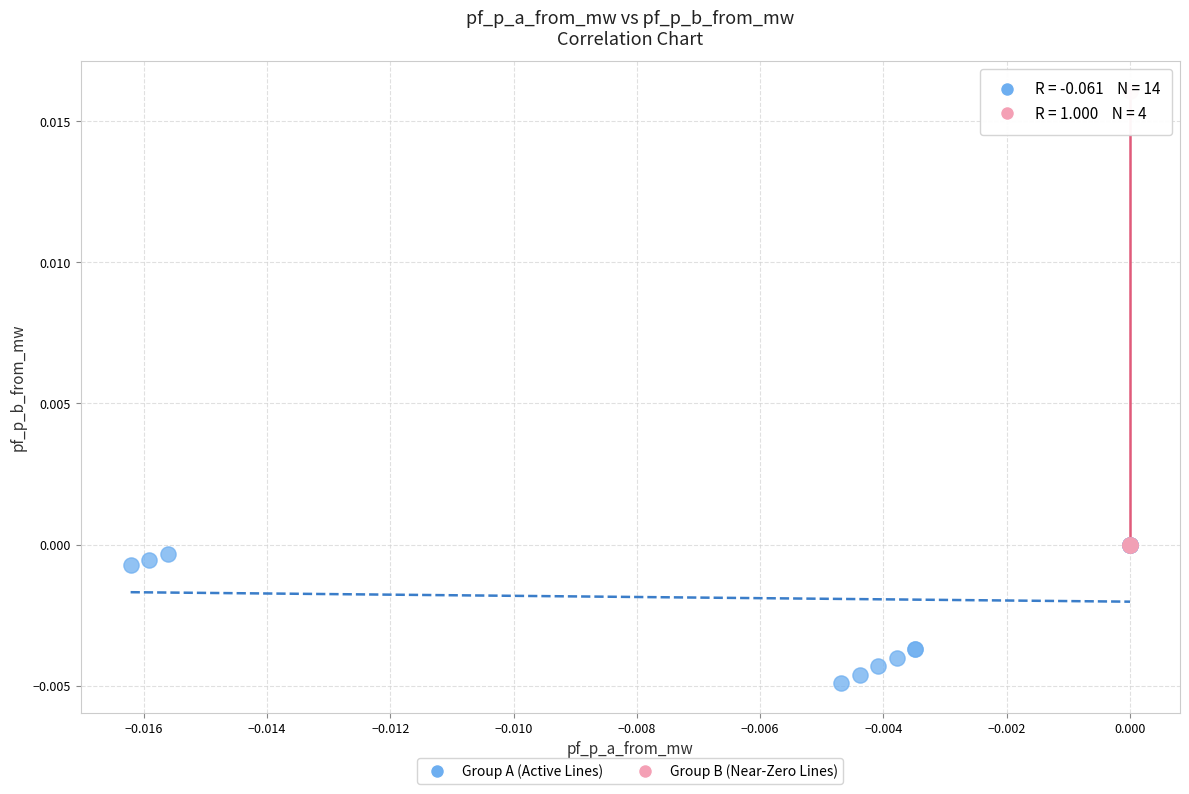

Which series reaches the minimum Y coordinate?

Group A (Active Lines)